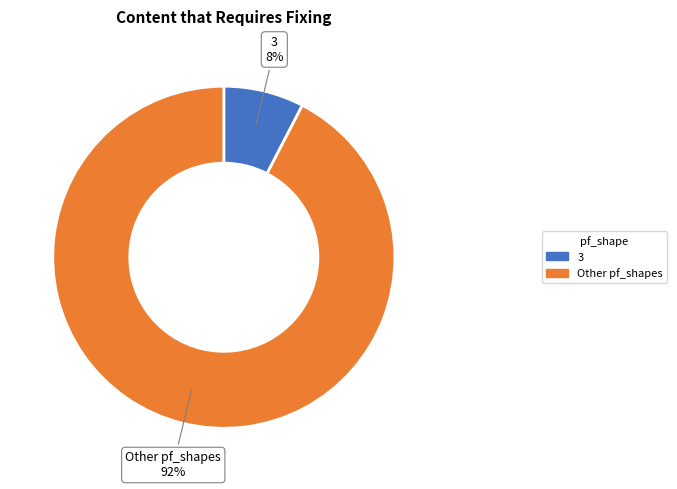

To the nearest percent, what is the average slice percentage?

50%